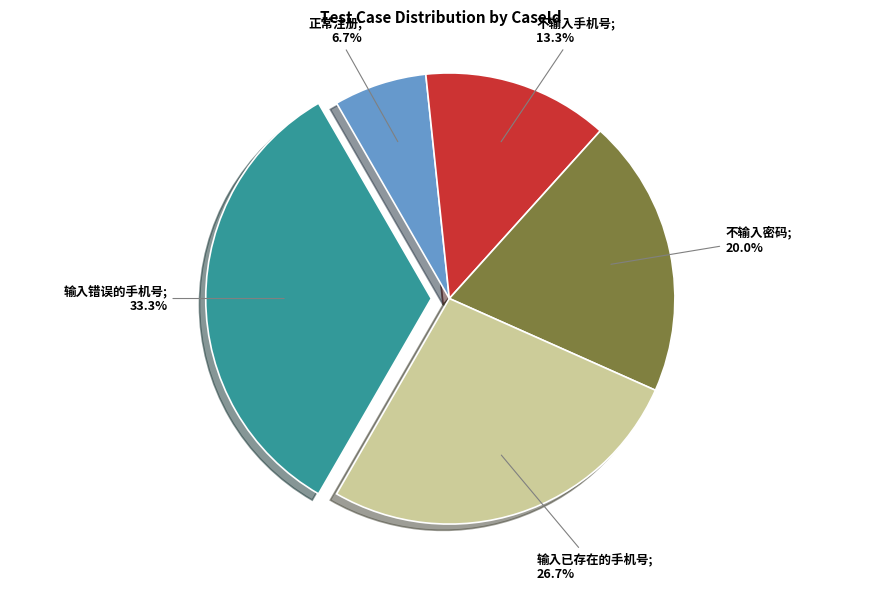

Is there a majority slice in this chart?

No